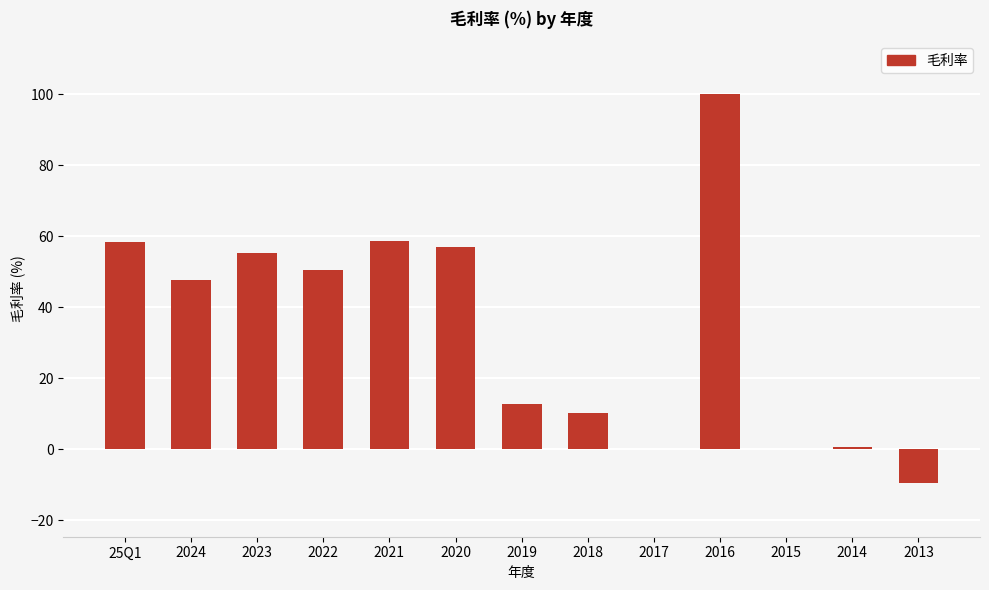

Where does the data first go above 47?

25Q1